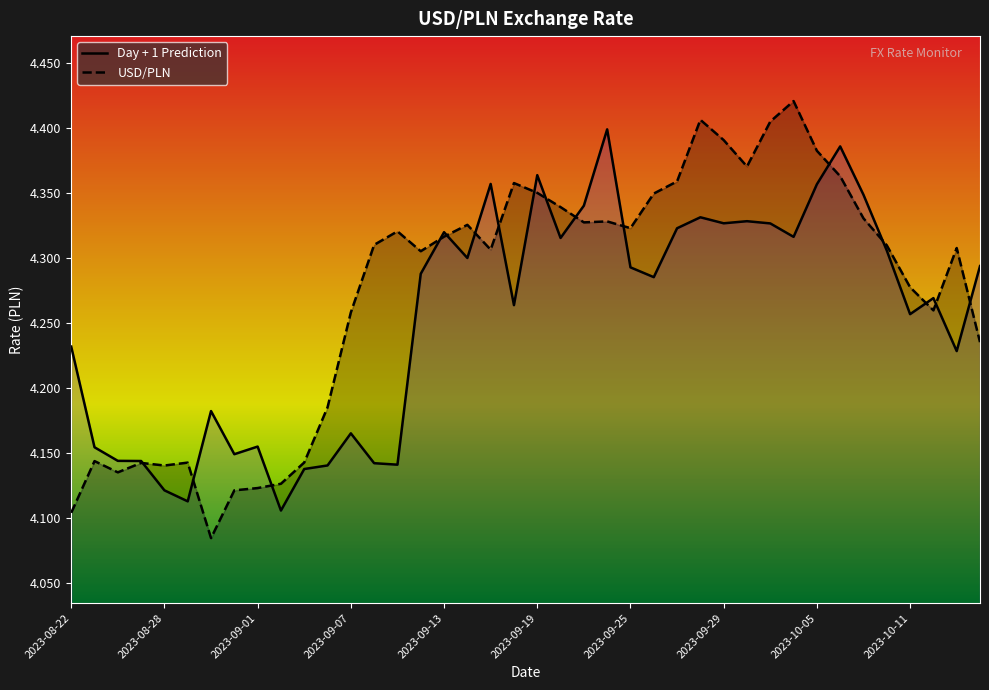

Count the number of categories in the chart.

40